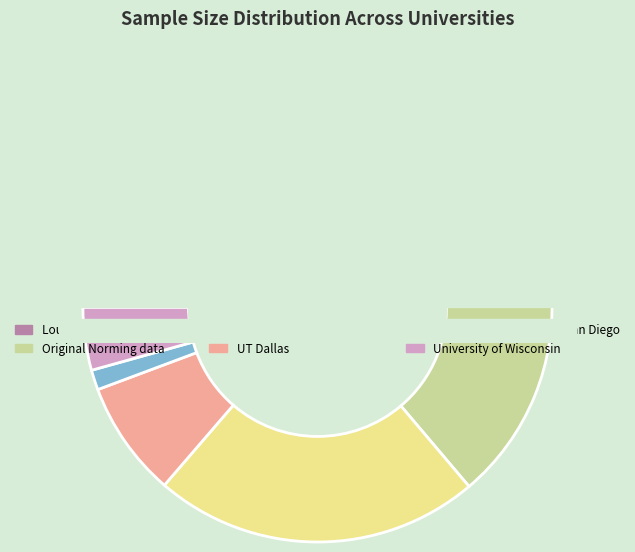

Rank the categories by value from highest to lowest.

Original Norming data, San Diego State University, UT Dallas, University of Wisconsin, Louisiana State University, University of California, San Diego